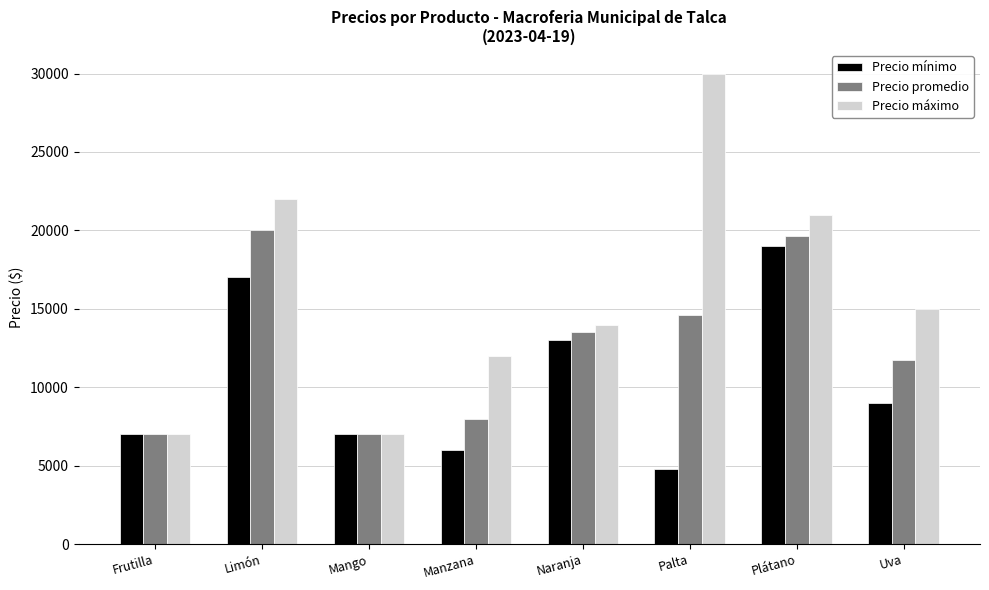

How many distinct data groups are displayed?

3